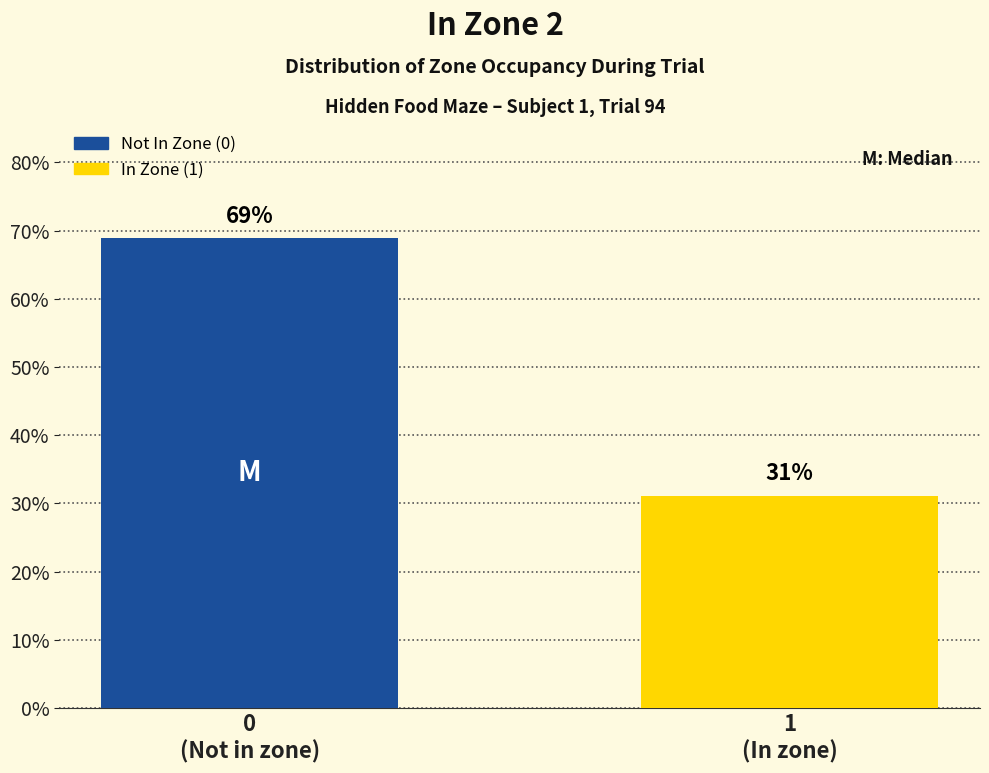

What is the greatest value displayed?

68.9